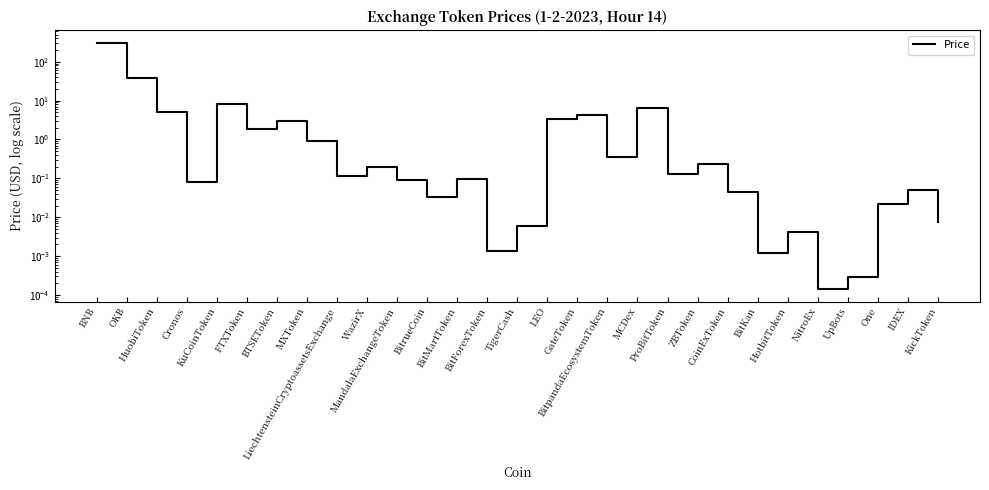

What is the label of the 6th point from the right?

HotbitToken